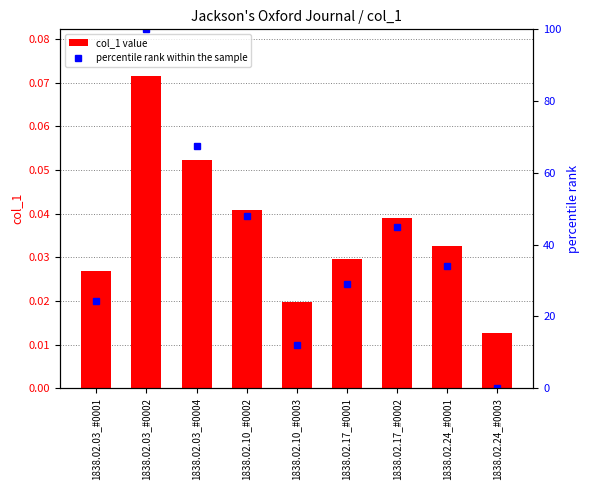

At which category is the sum across all series the highest?

1838.02.03_#0002